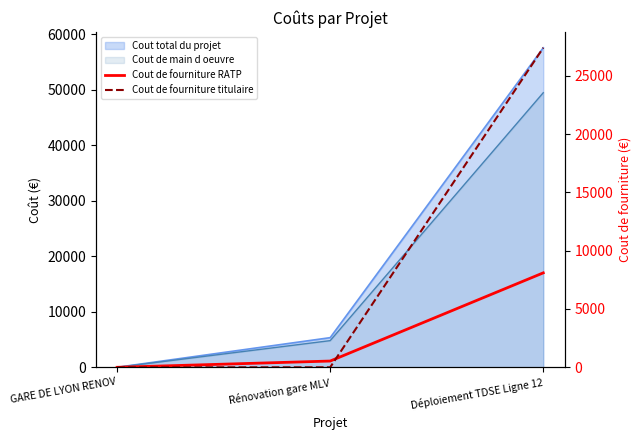

What is the average value of the Cout de fourniture titulaire series?

9131.7